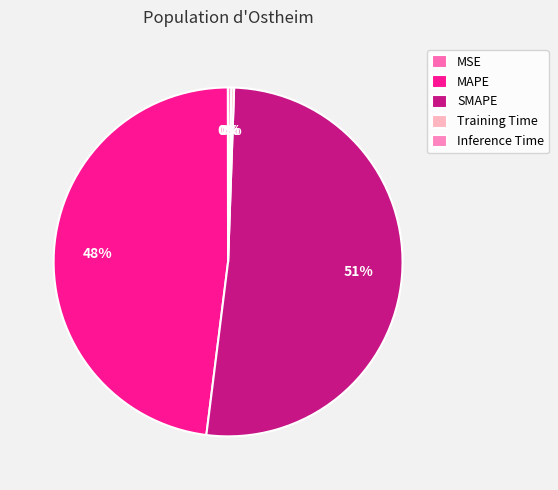

Is the sum of Training Time and SMAPE greater than half?

Yes